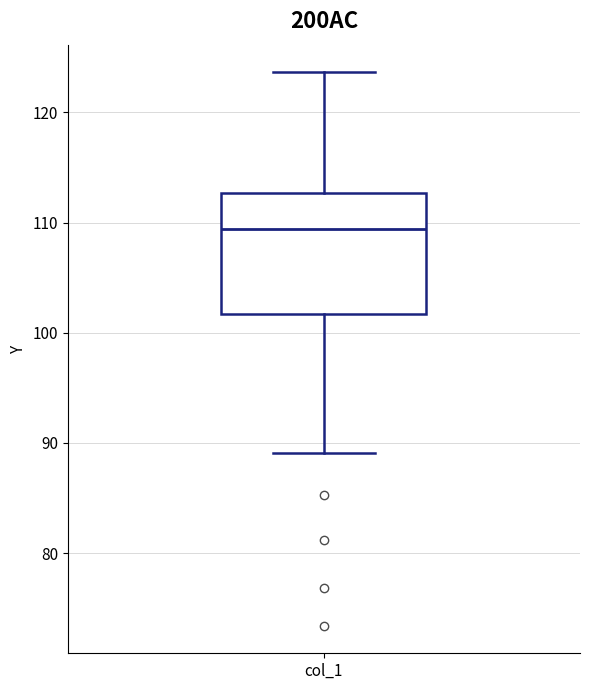

Transcribe this box plot: give where the median line is, the range the box spans, and where the two whiskers end, as read against the y-axis. The values are not printed on the chart, so give them approximately, as read against the axis.

median 109, box 102 to 113, whiskers 89 to 124